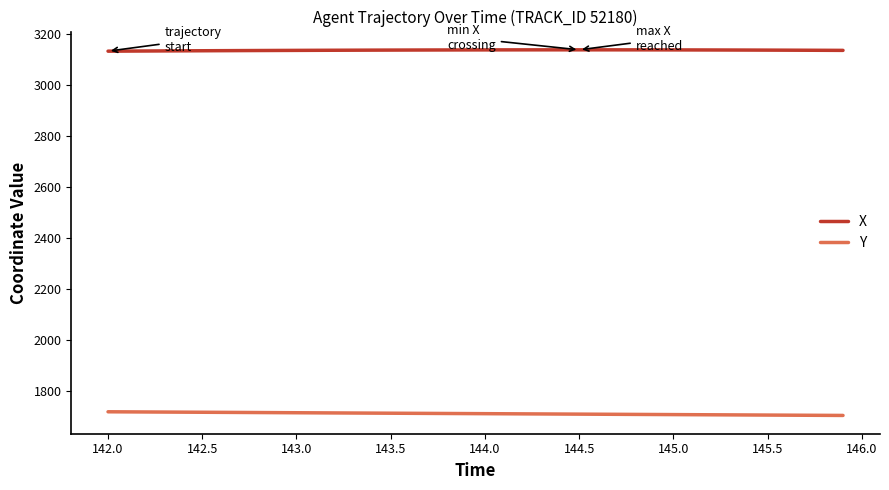

List the series in order of their overall mean, lowest first.

Y, X